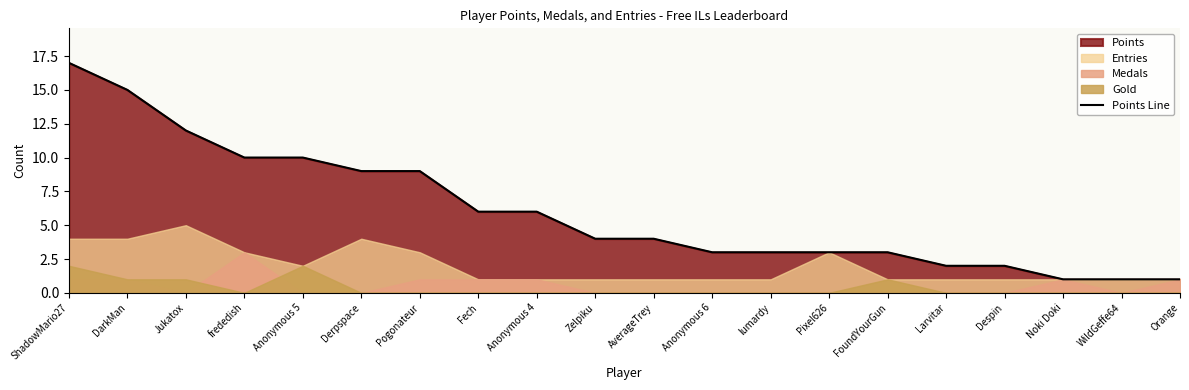

What is the value of the 10th point from the left?

4